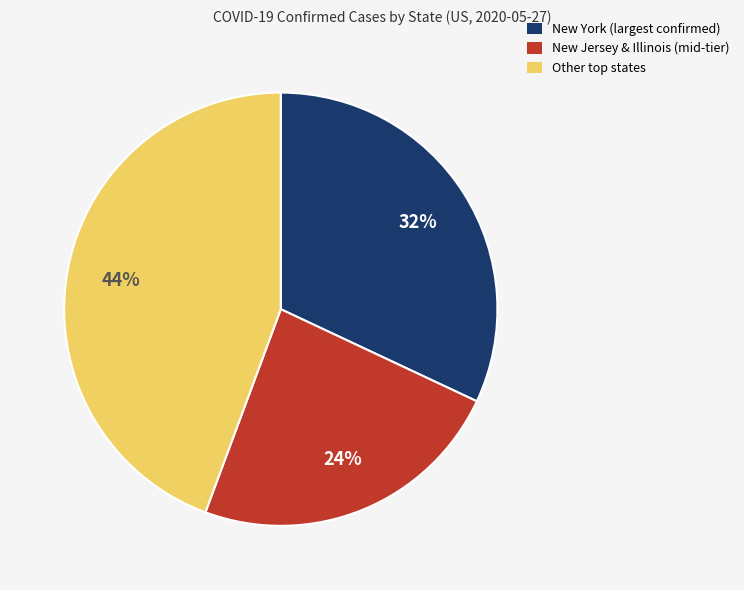

To the nearest percent, what percentage of the pie is New Jersey & Illinois (mid-tier)?

24%